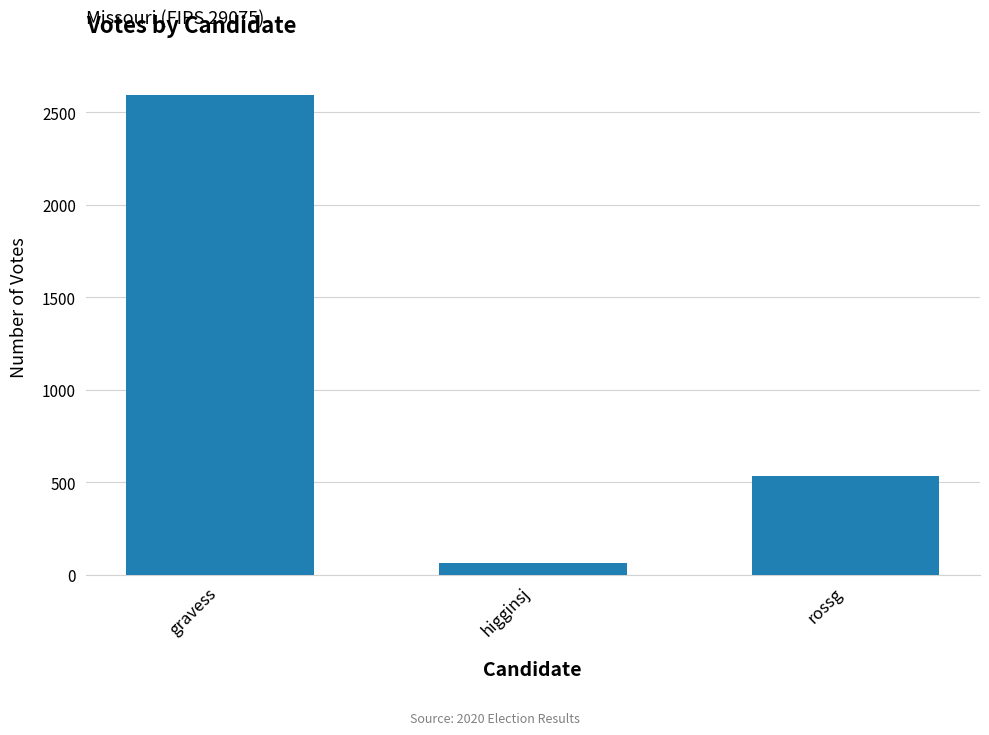

Count the number of categories in the chart.

3